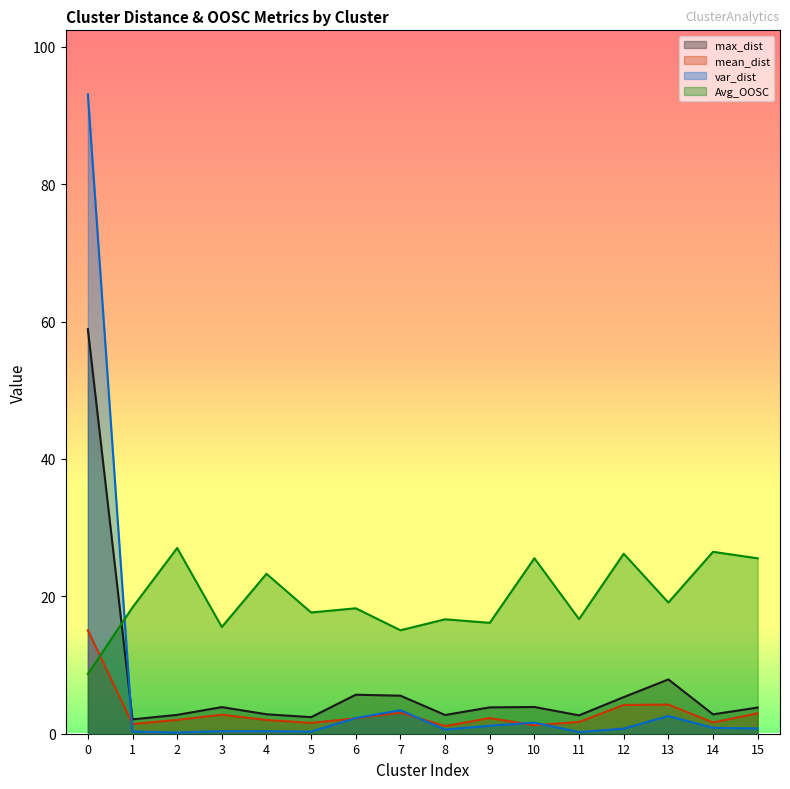

Reading left to right, extract all data points from this chart.

max_dist: 58.9	2.1	2.7	3.9	2.8	2.4	5.7	5.5	2.7	3.8	3.9	2.7	5.3	7.9	2.8	3.8
mean_dist: 15.1	1.4	2.0	2.8	2.0	1.6	2.2	3.1	1.1	2.3	1.2	1.7	4.2	4.2	1.6	3.0
var_dist: 93.1	0.3	0.2	0.4	0.4	0.3	2.3	3.4	0.6	1.2	1.6	0.2	0.7	2.6	0.9	0.8
Avg_OOSC: 8.7	18.4	27.0	15.5	23.3	17.6	18.3	15.1	16.7	16.1	25.5	16.7	26.2	19.1	26.5	25.5